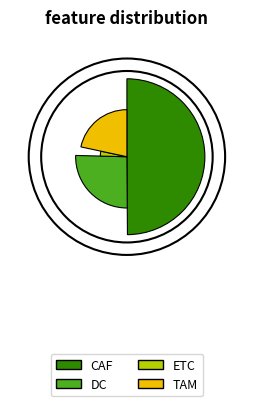

What is the difference between the highest and lowest values at DC?

0.1